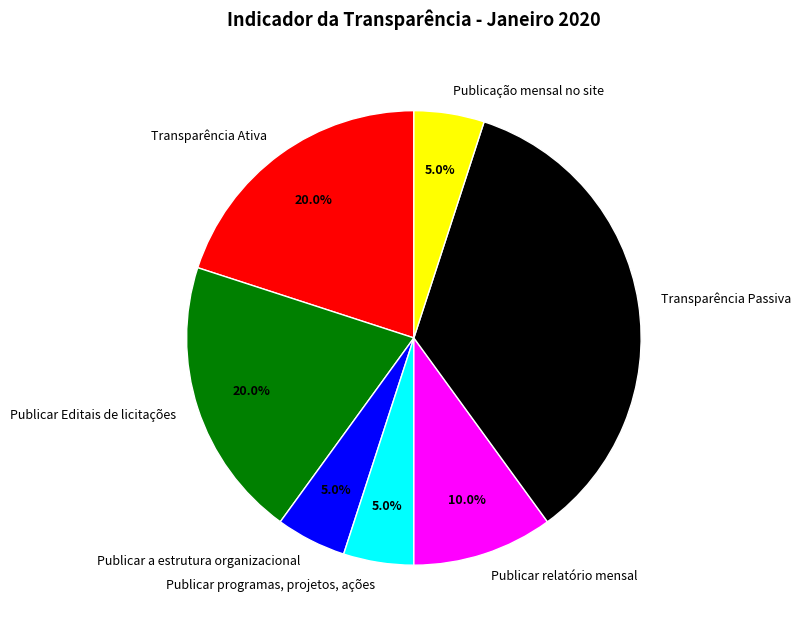

Count the number of slices in the pie.

7